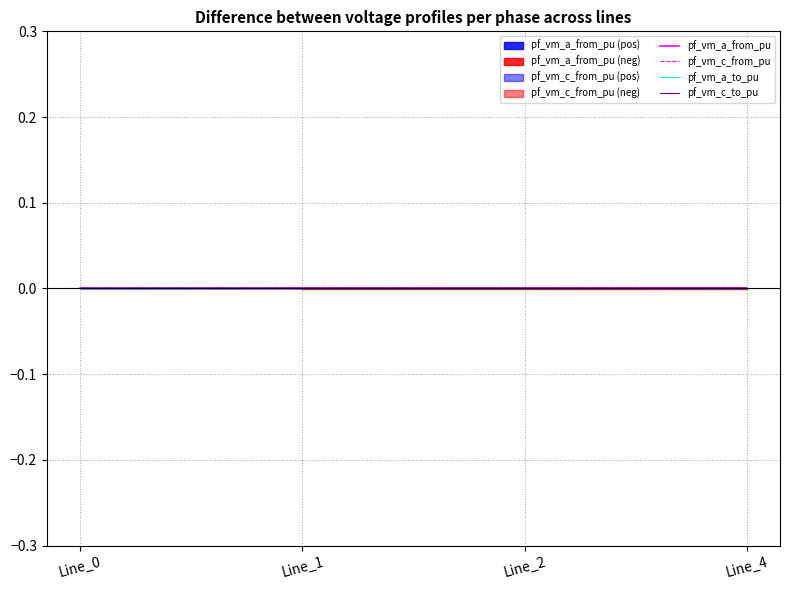

Count the number of categories in the chart.

4